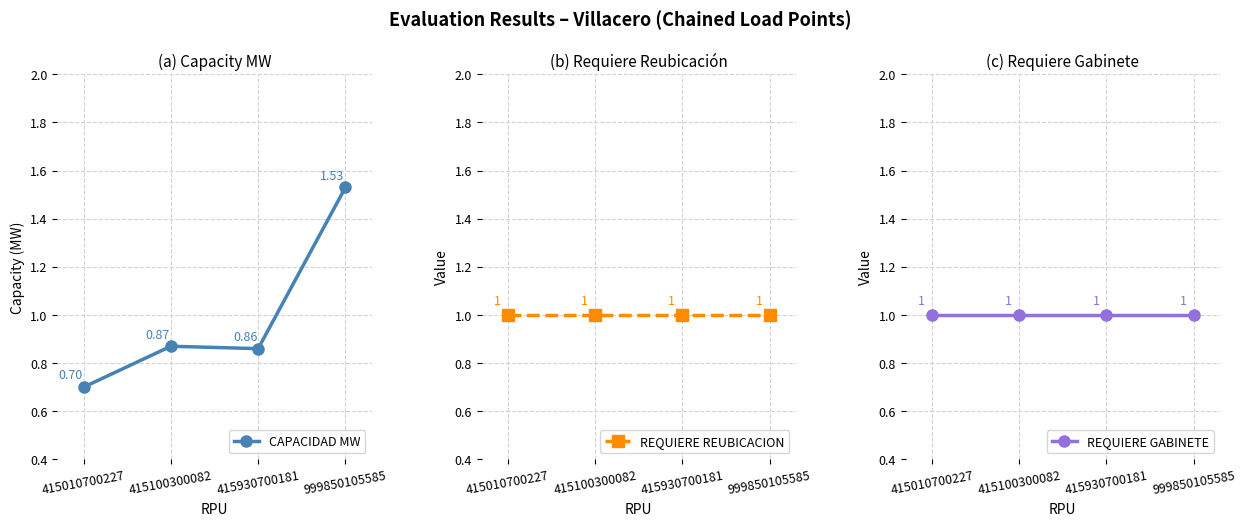

Which series changed the most between 415010700227 and 415930700181?

CAPACIDAD MW